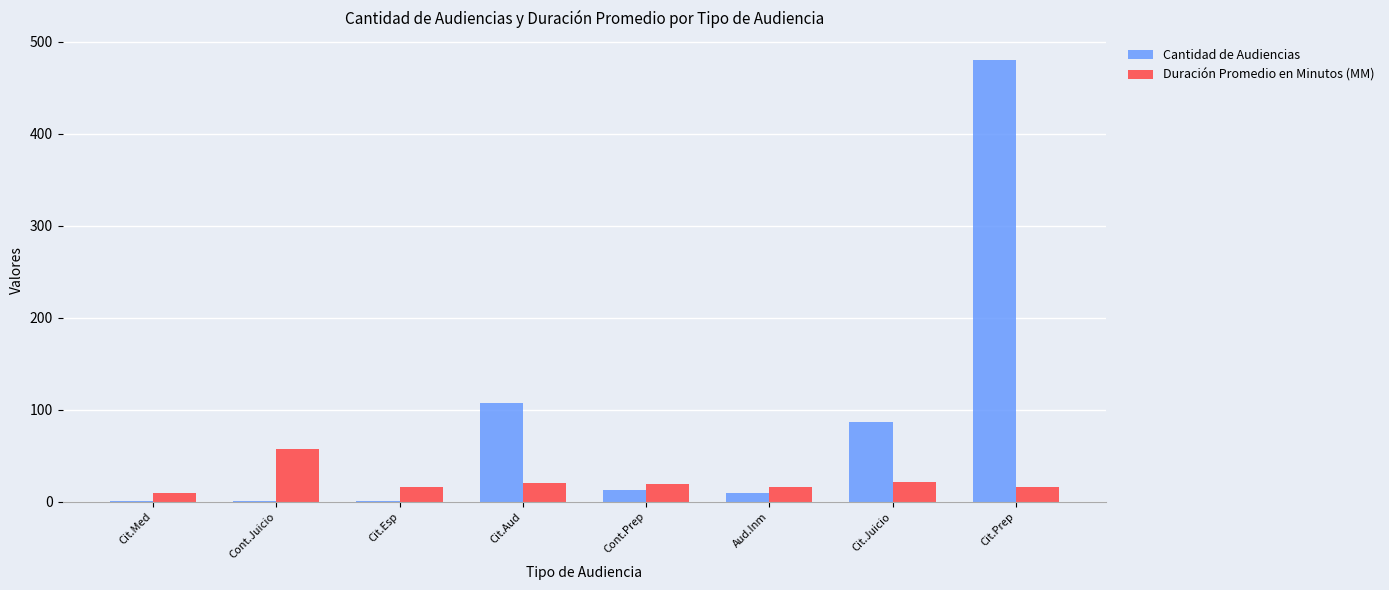

What is the maximum value for Cantidad de Audiencias?

480